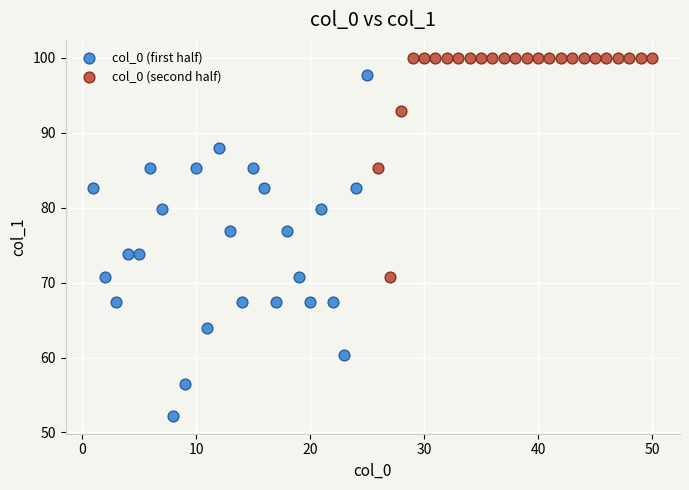

Which series reaches the minimum Y coordinate?

col_0 (first half)